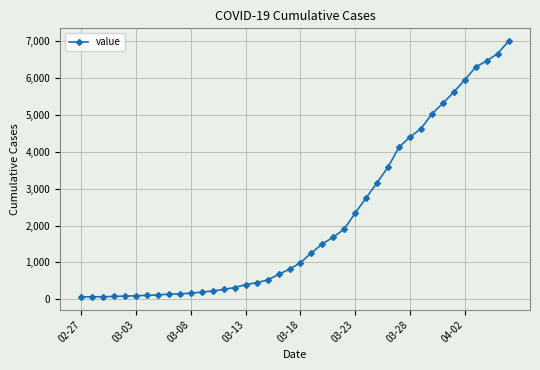

Does the chart have visible grid lines?

Yes